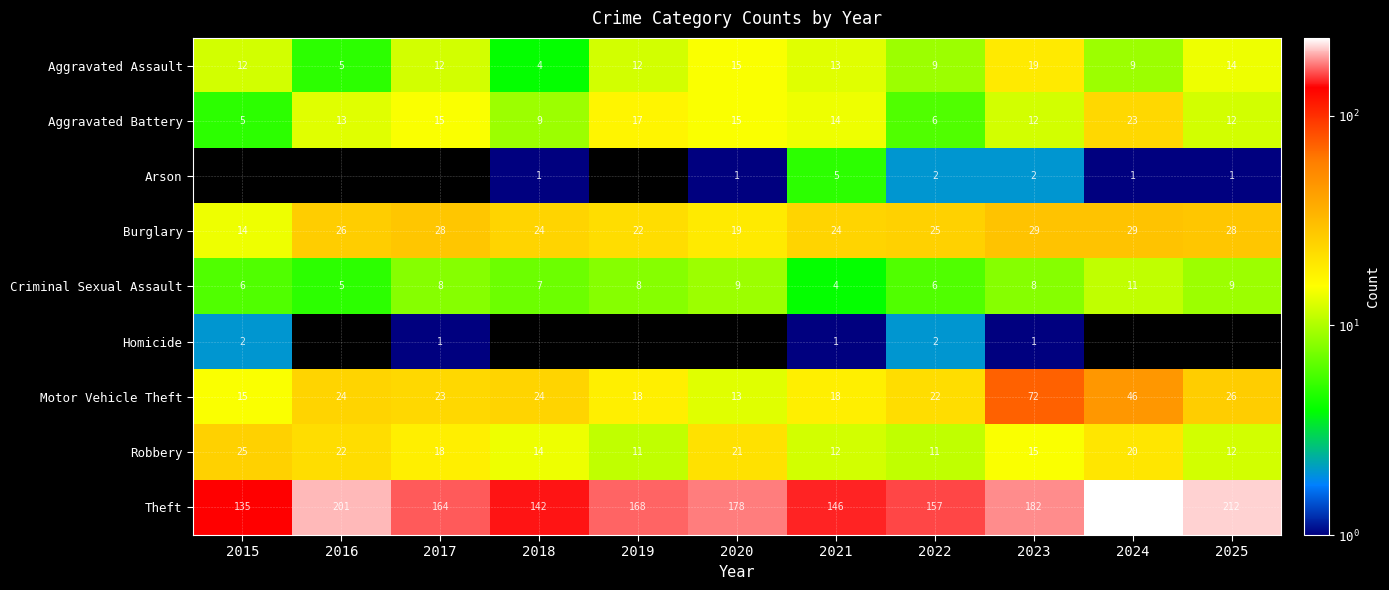

What value does the Theft series have at 2019, to the nearest 5?

170